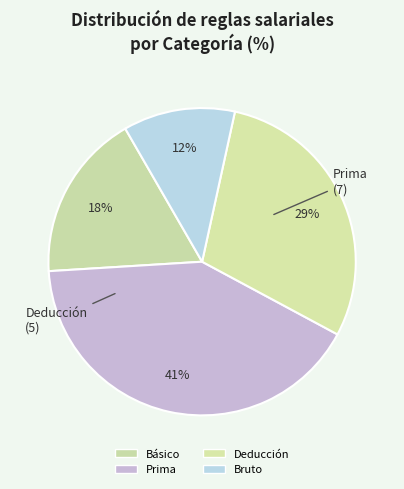

To the nearest percent, what percentage of the pie is Deducción?

29%